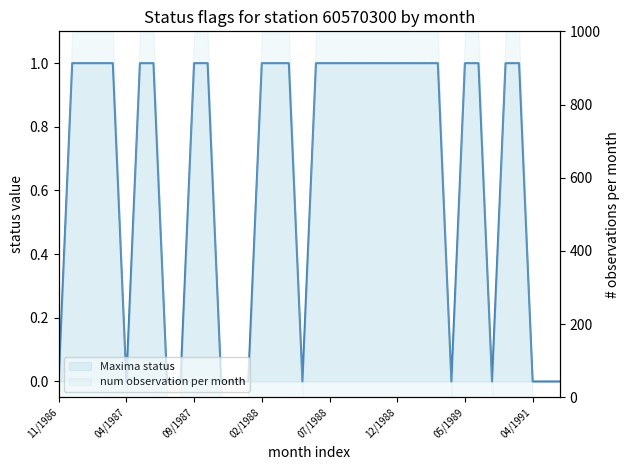

At which category does the chart reach its minimum across all series?

11/1986